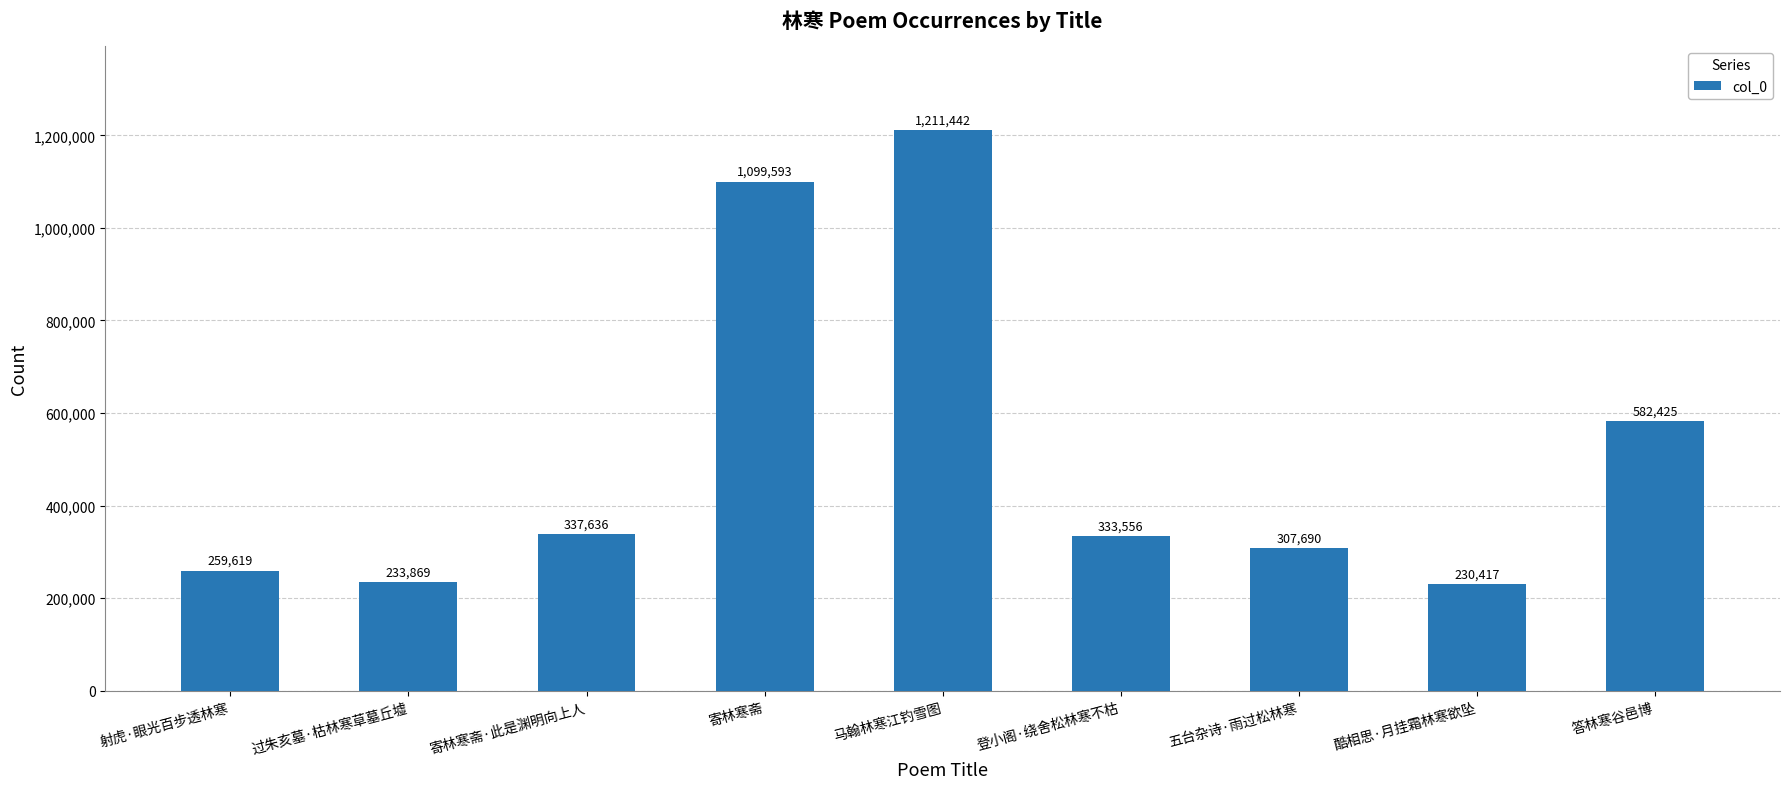

At which label does the data first exceed 333556?

寄林寒斋·此是渊明向上人